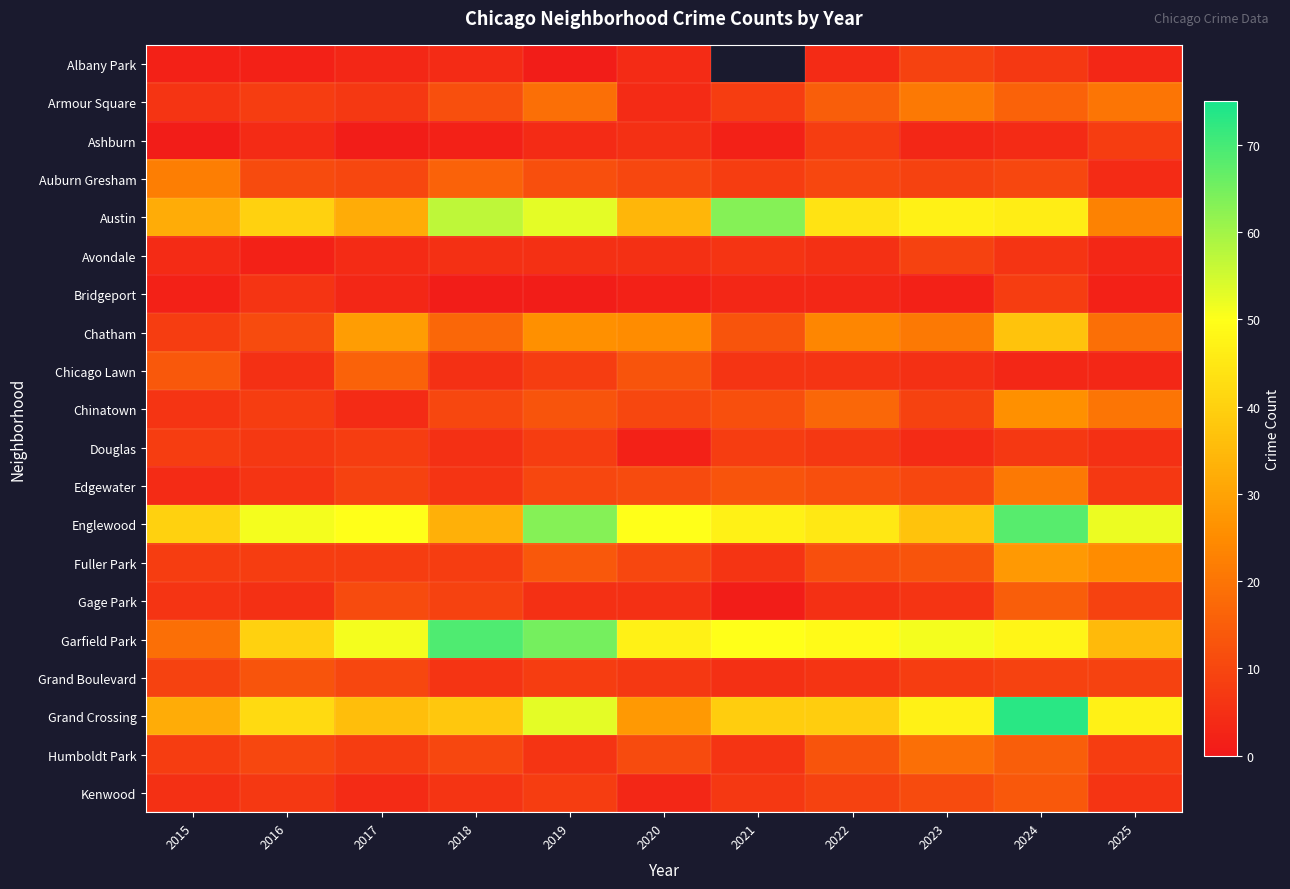

Which label corresponds to the smallest value in the chart?

2019